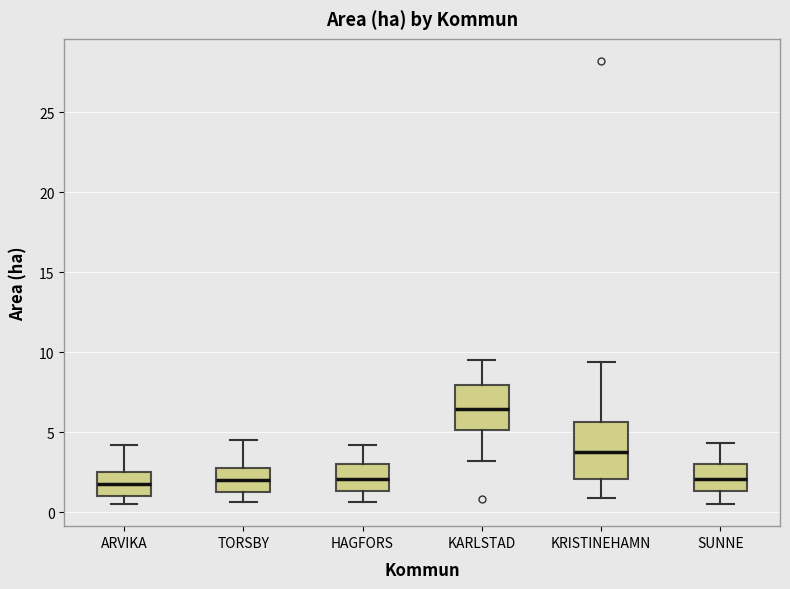

Reading left to right, read every box against the y-axis: the position of its median line, the range the box covers, and the ends of its whiskers. The values are not printed on the chart, so give them approximately, as read against the axis.

ARVIKA: median 2.0, box 1.0 to 2.5, whiskers 0.5 to 4.0
TORSBY: median 2.0, box 1.5 to 3.0, whiskers 0.5 to 4.5
HAGFORS: median 2.0, box 1.5 to 3.0, whiskers 0.5 to 4.0
KARLSTAD: median 6.5, box 5.0 to 8.0, whiskers 3.0 to 9.5
KRISTINEHAMN: median 4.0, box 2.0 to 5.5, whiskers 1.0 to 9.5
SUNNE: median 2.0, box 1.5 to 3.0, whiskers 0.5 to 4.5